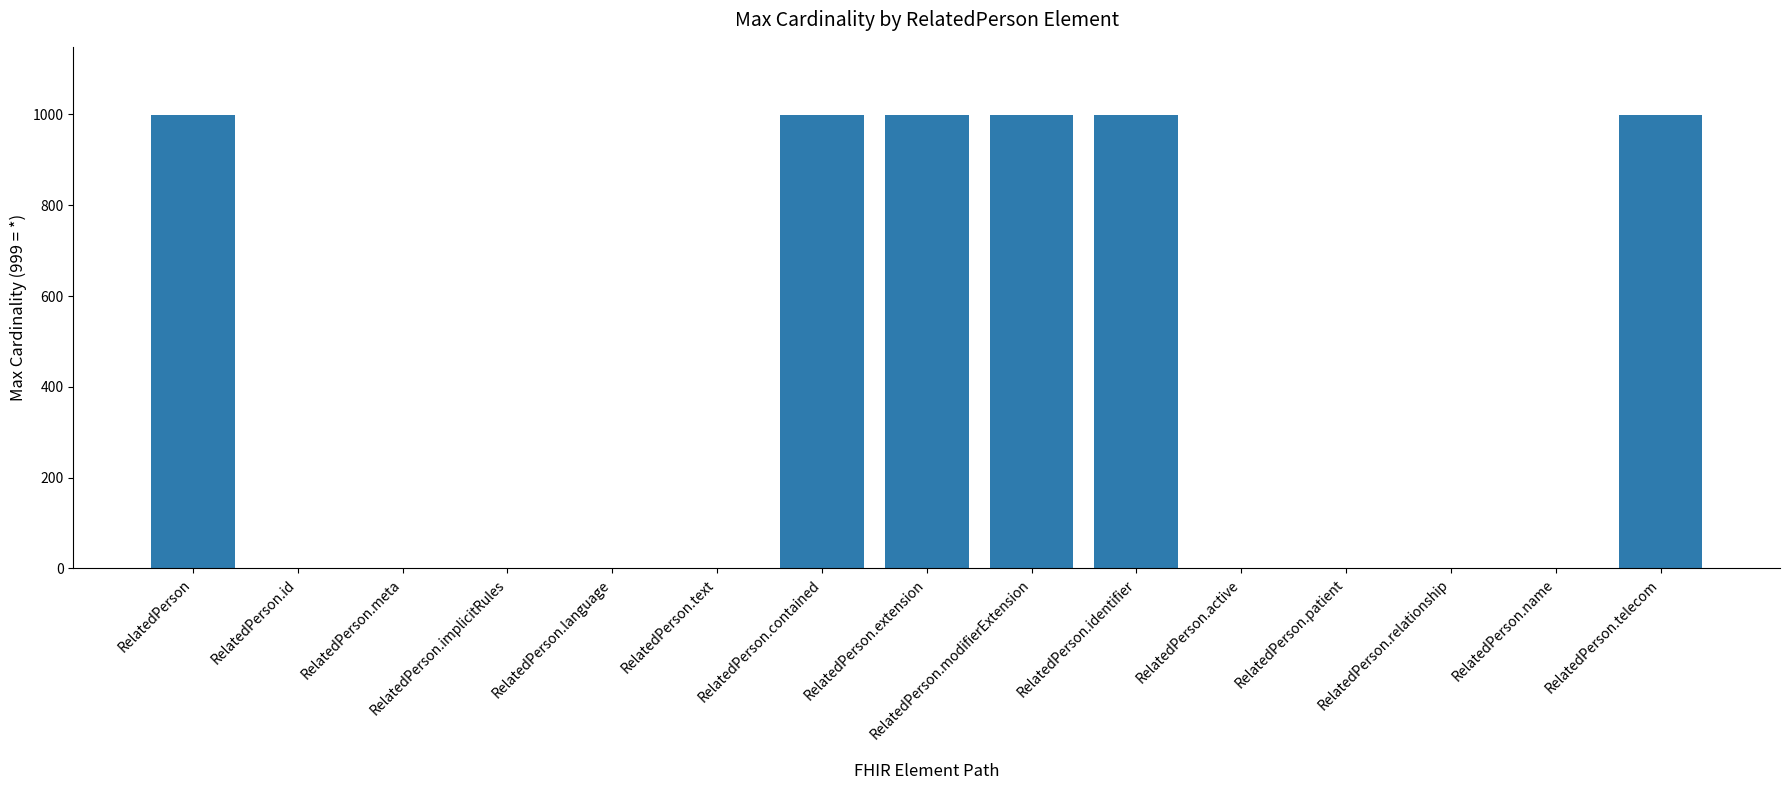

What is the maximum value shown in the chart?

999